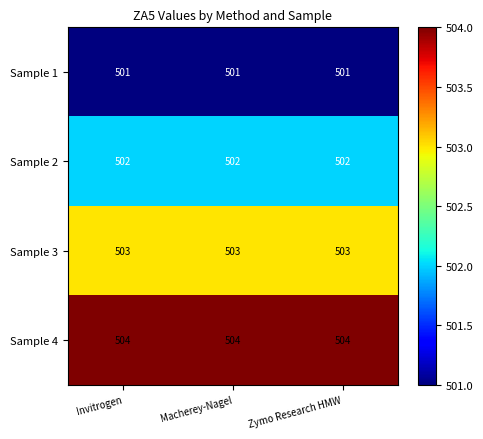

Is it true that Sample 3 equals 281 at Invitrogen?

False